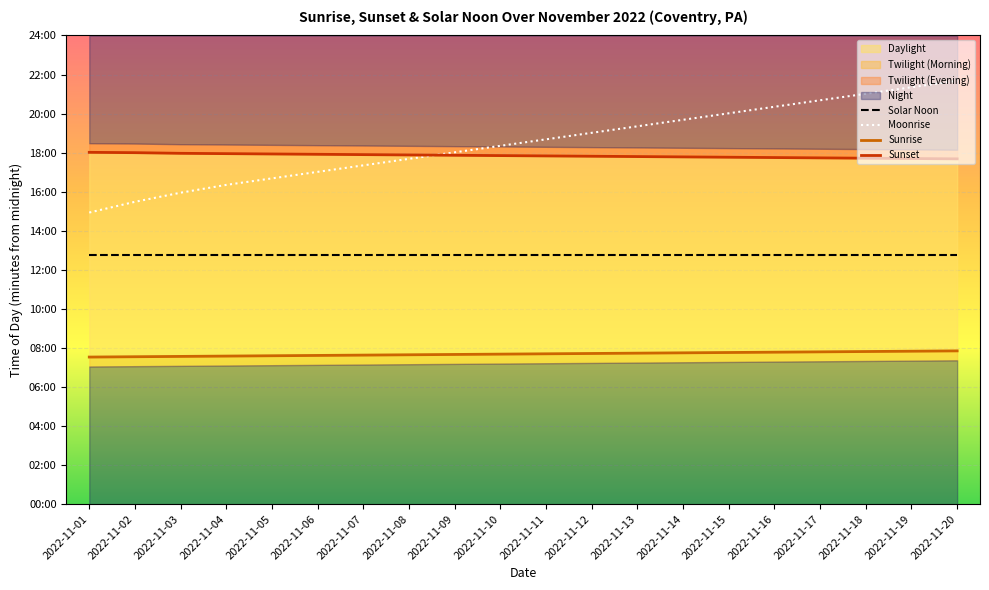

How many categories are shown in the chart?

20